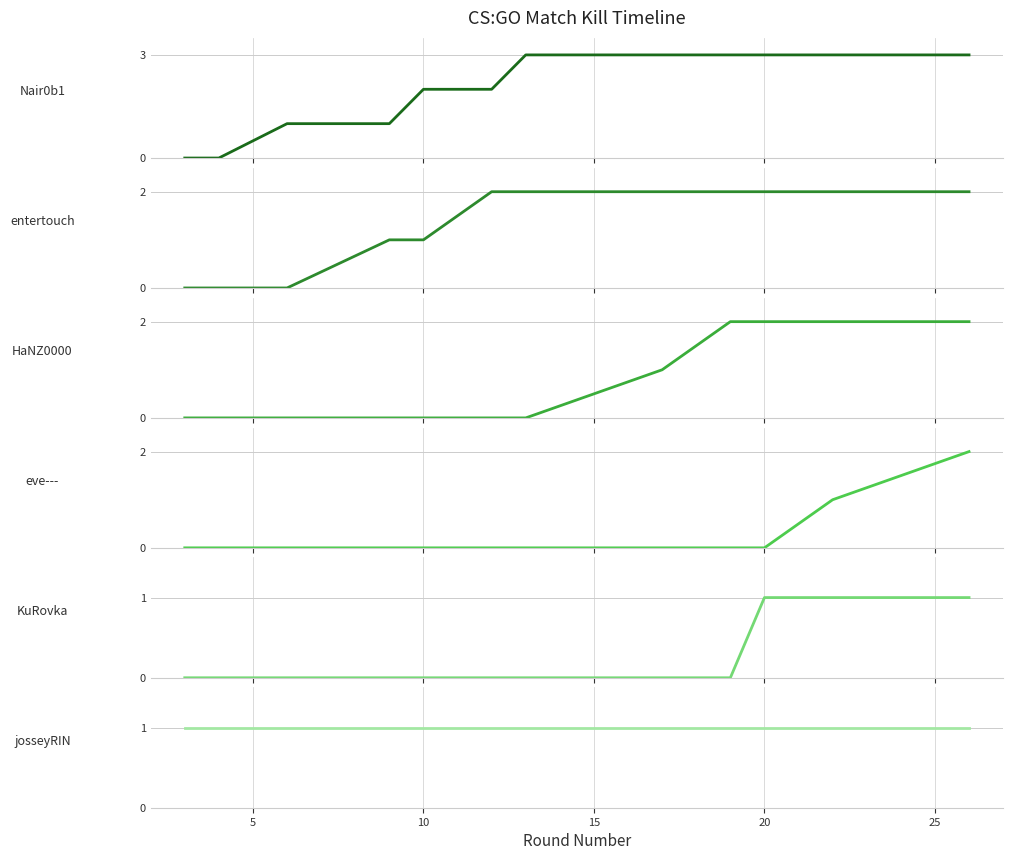

Is the value of HaNZ0000 at 5 greater than the value of eve--- at 8?

No